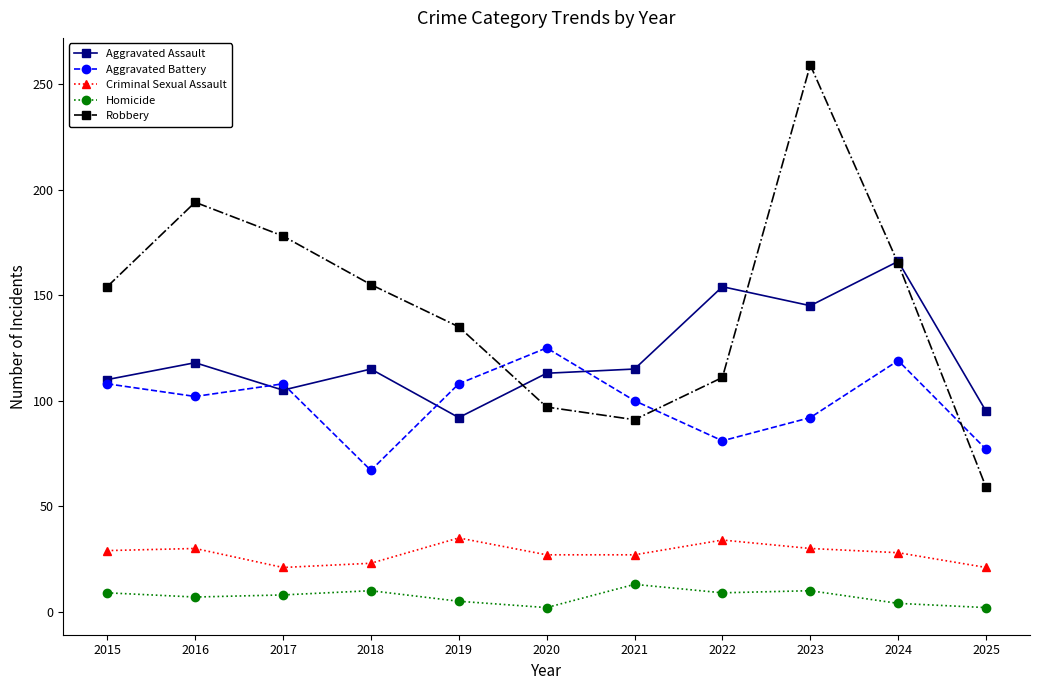

At how many categories does at least one series exceed 15?

11